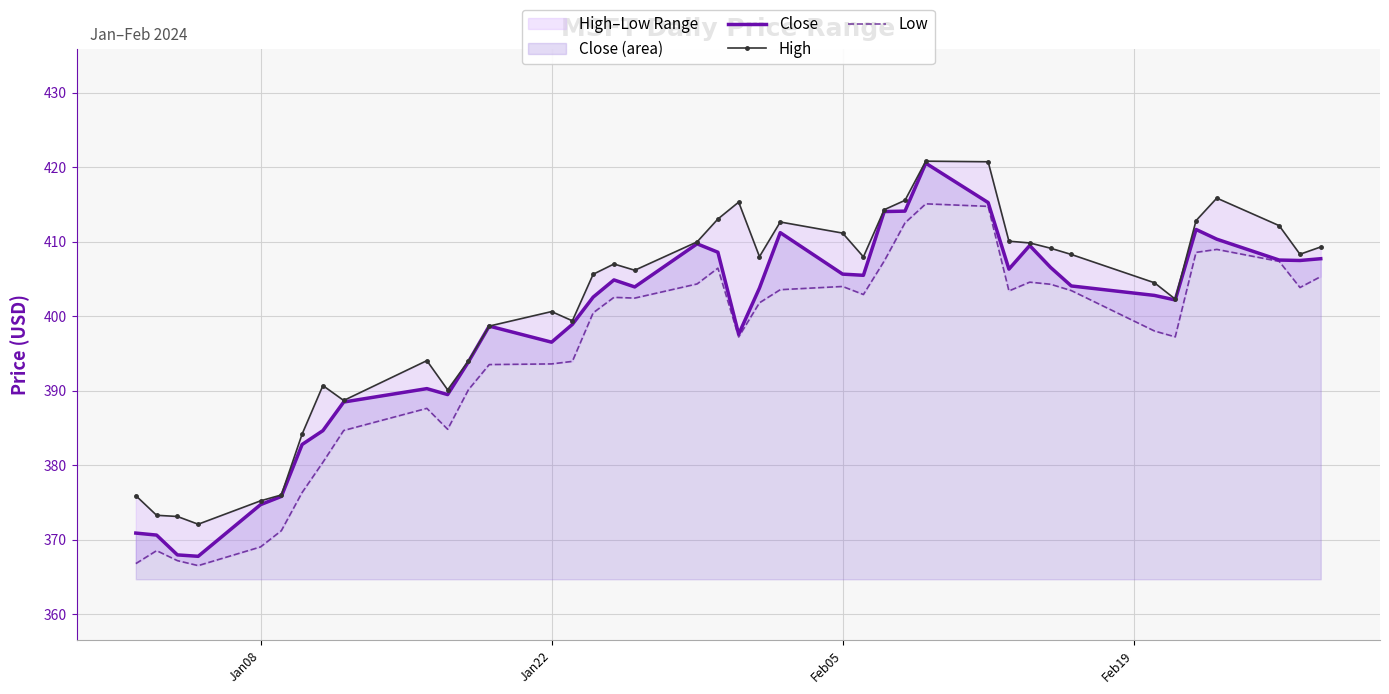

True or false: High and Low cross at least once.

False